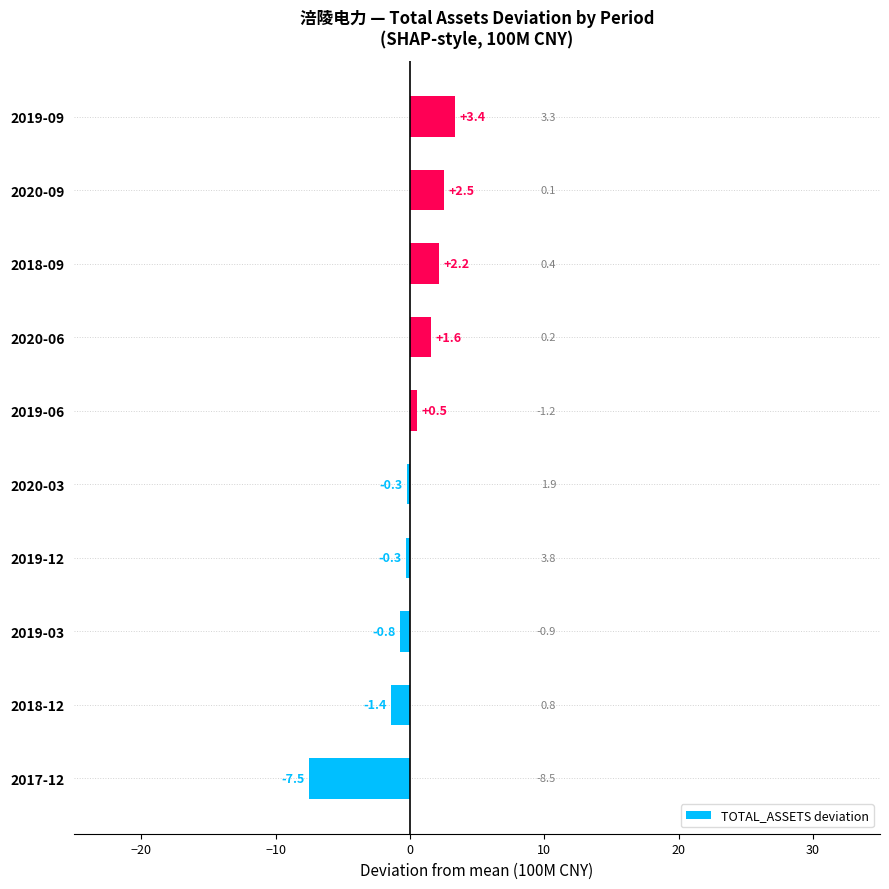

What is the change in value from 2019-03 to 2019-06?

+1.3